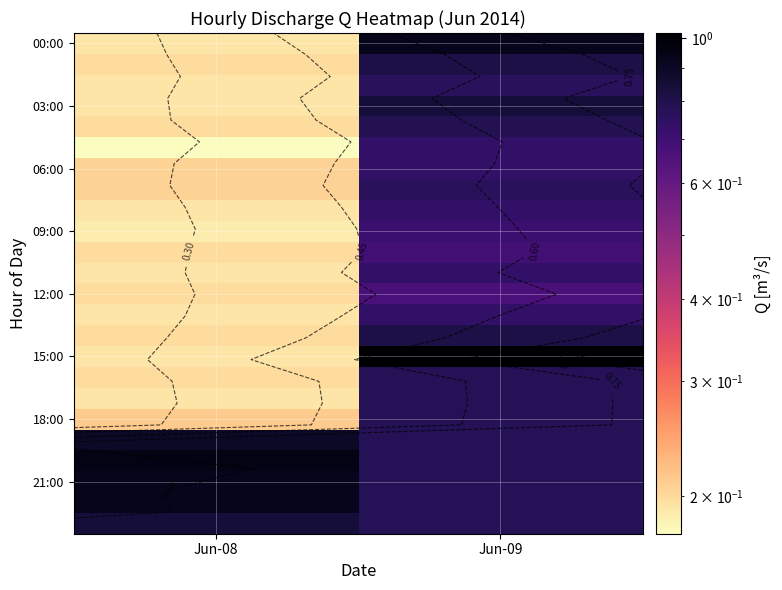

Rank the categories by 09:00 value from highest to lowest.

Jun-09, Jun-08